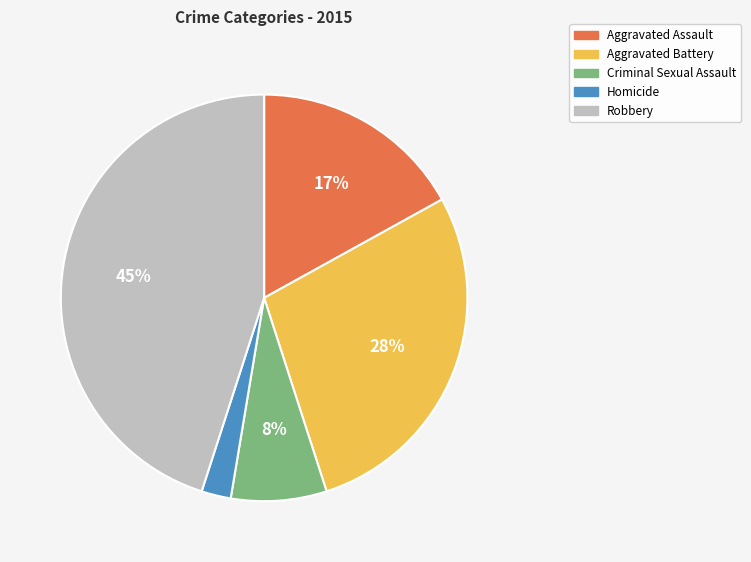

What percentage is the Aggravated Battery slice, to the nearest percent?

28%